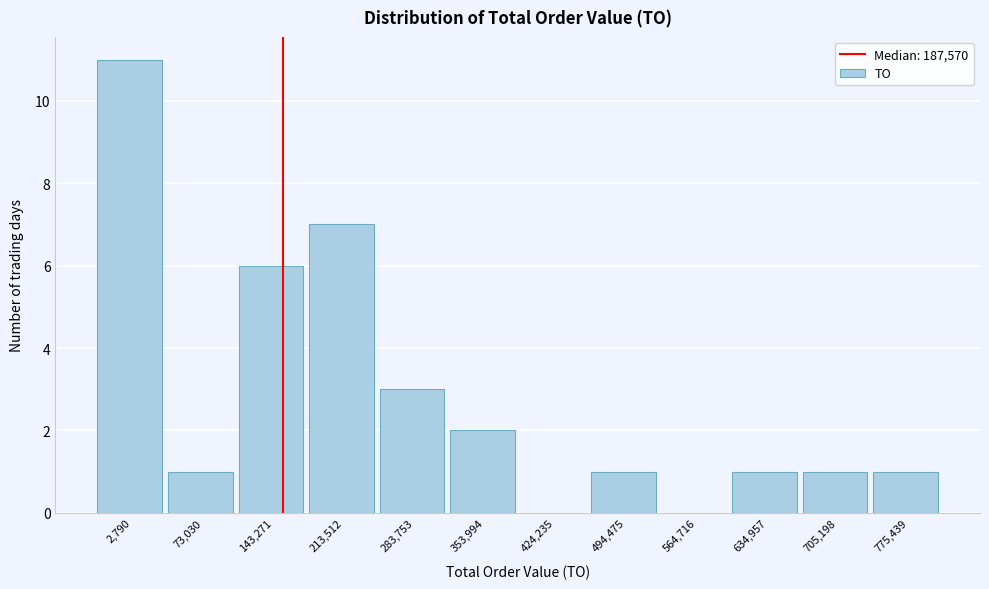

Reading right to left, list all the values displayed in this chart.

775,439=1	705,198=1	634,957=1	564,716=0	494,475=1	424,235=0	353,994=2	283,753=3	213,512=7	143,271=6	73,030=1	2,790=11